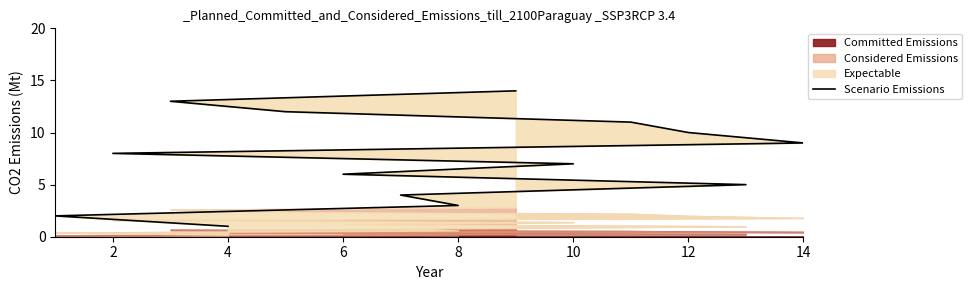

Reading left to right, list all the values displayed in this chart.

1.0	2.0	3.0	4.0	5.0	6.0	7.0	8.0	9.0	10.0	11.0	12.0	13.0	14.0